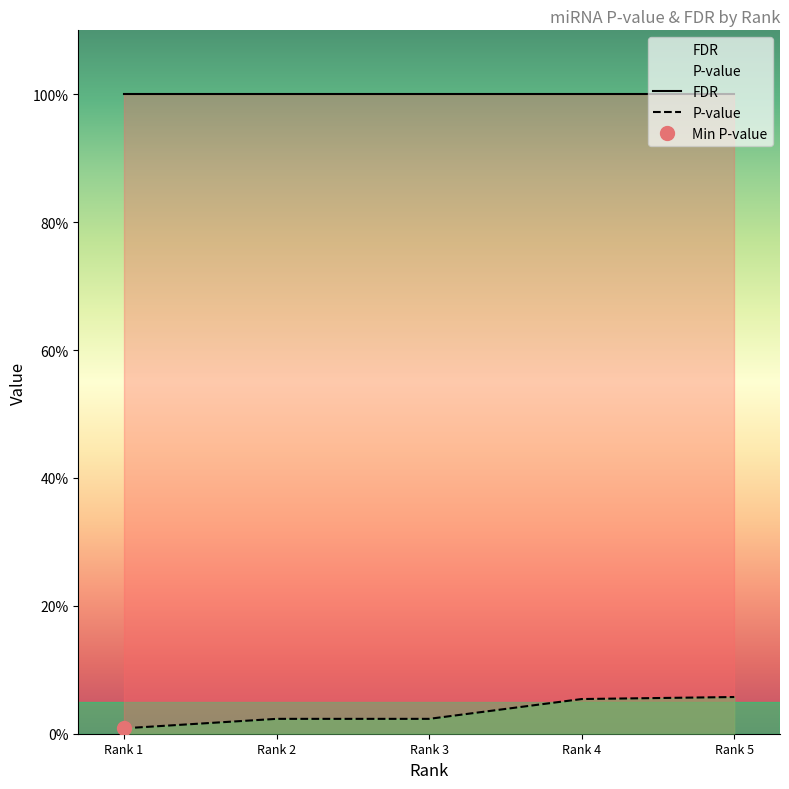

True or false: P-value and FDR intersect in this chart.

False